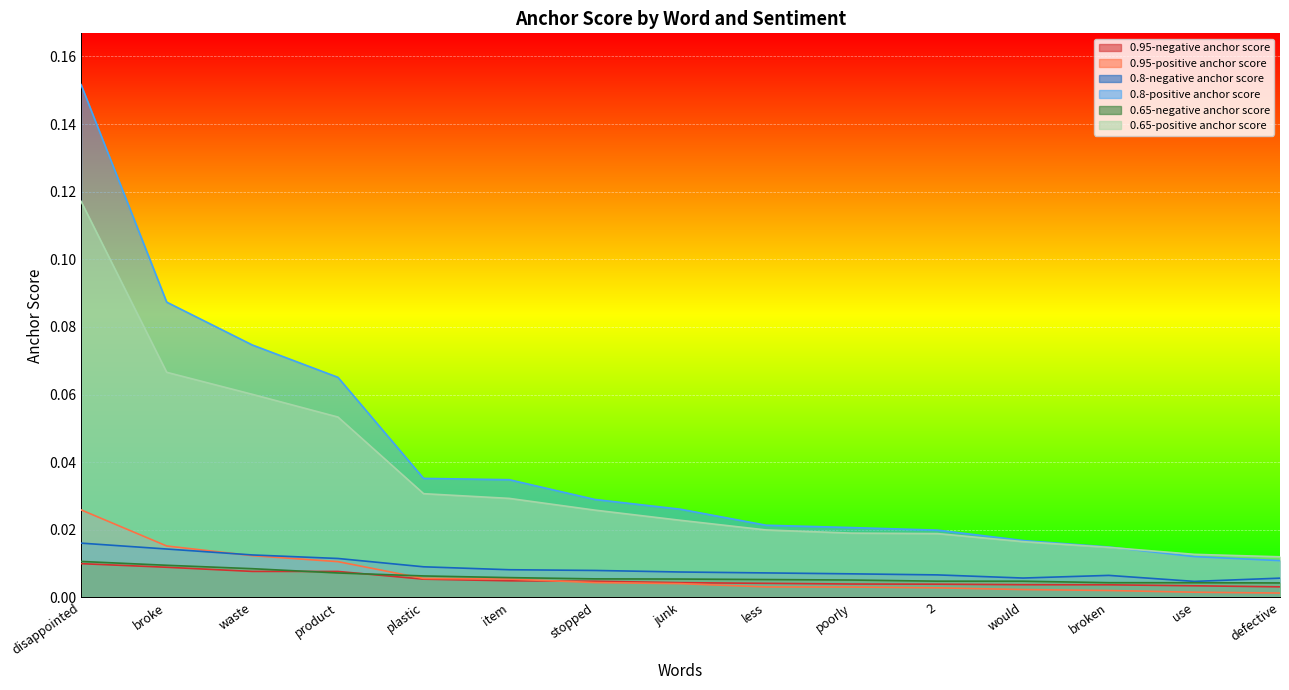

The 0.95-negative anchor score series shows 0.0 at defective. True or false?

False